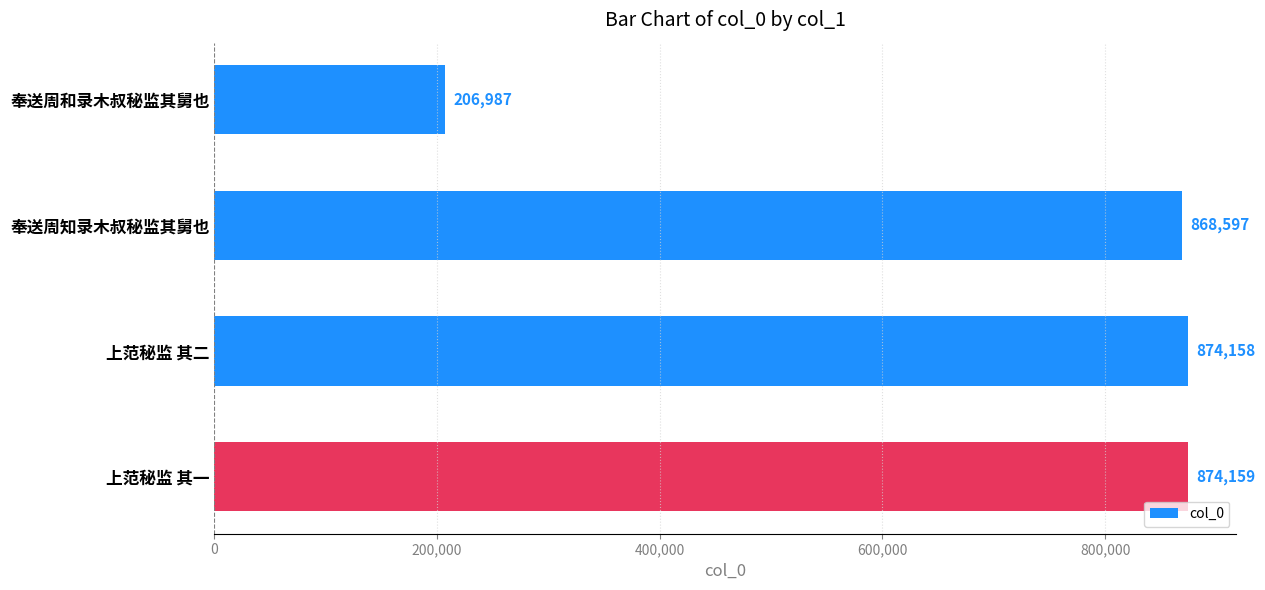

Does the chart contain any negative values?

No